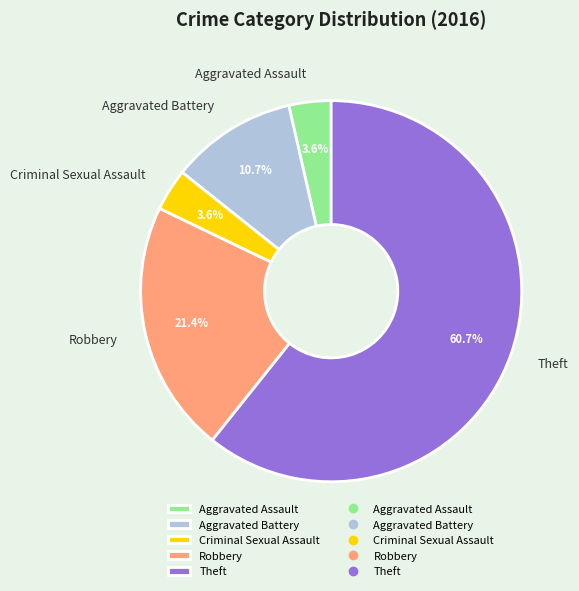

What percentage is the Theft slice, to the nearest percent?

61%